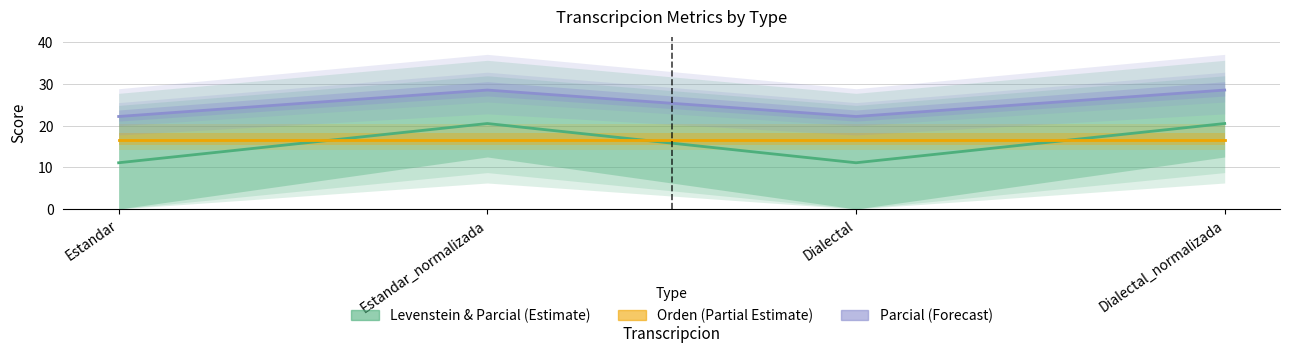

What is the label of the 2nd point from the right?

Dialectal